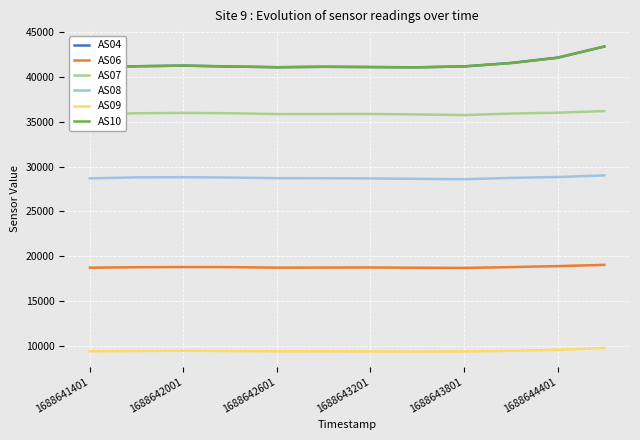

What are all the series names shown in the legend?

AS04, AS06, AS07, AS08, AS09, AS10